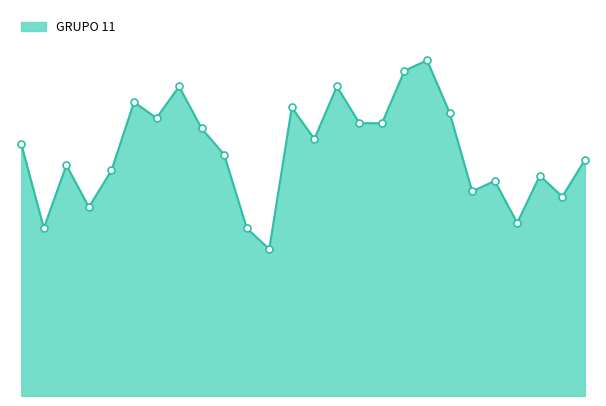

How many lines are shown in the chart?

1